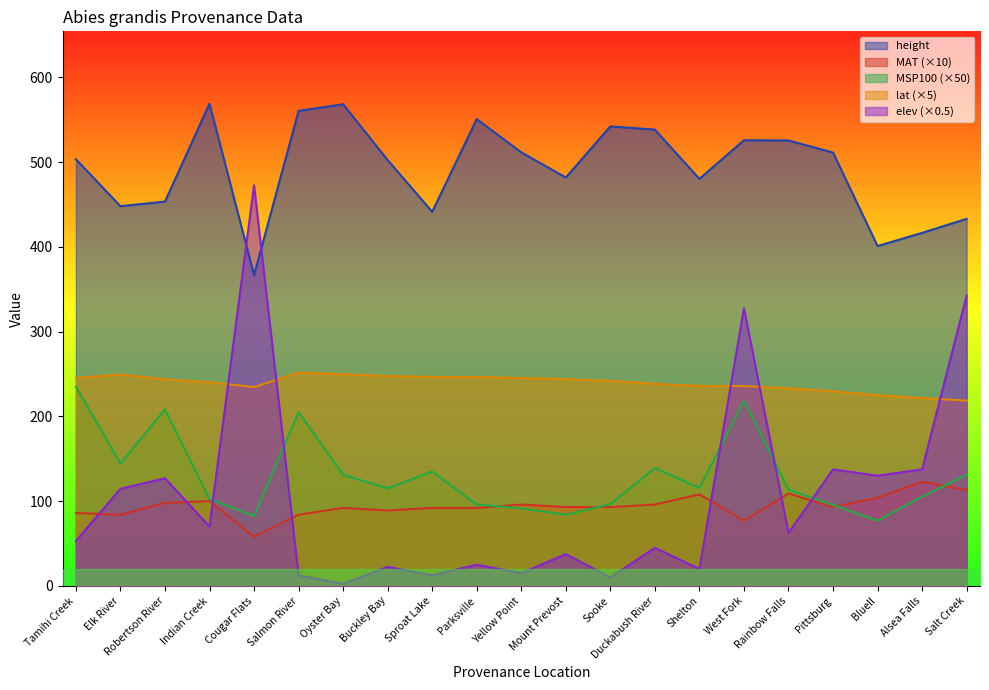

True or false: MAT has a value of 41.6 at Parksville.

False